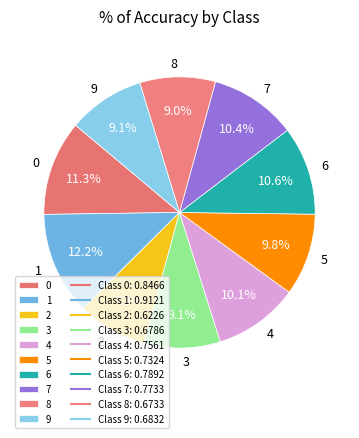

Does 3 account for over 50% of the chart?

No